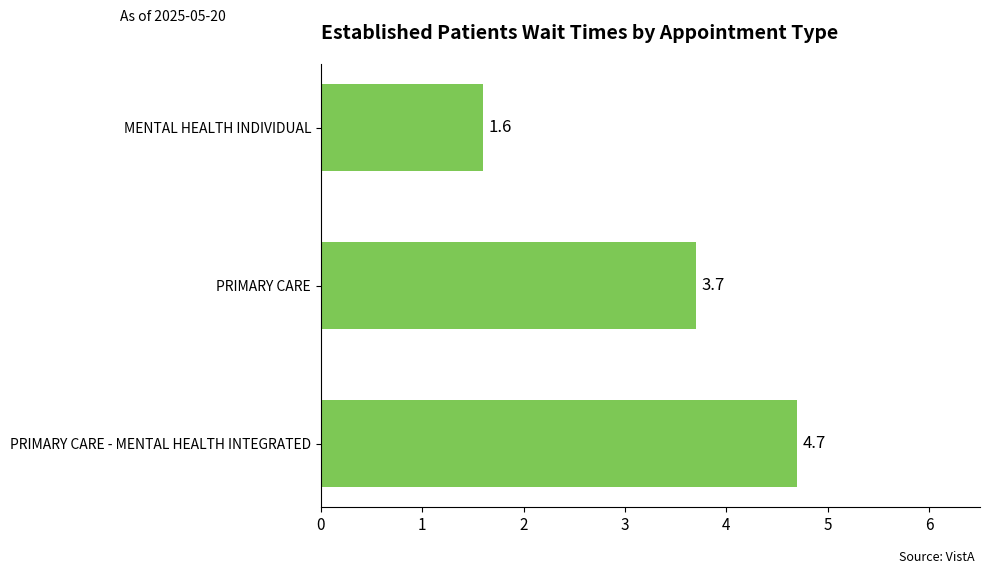

List the labels in order of value, smallest first.

MENTAL HEALTH INDIVIDUAL, PRIMARY CARE, PRIMARY CARE - MENTAL HEALTH INTEGRATED